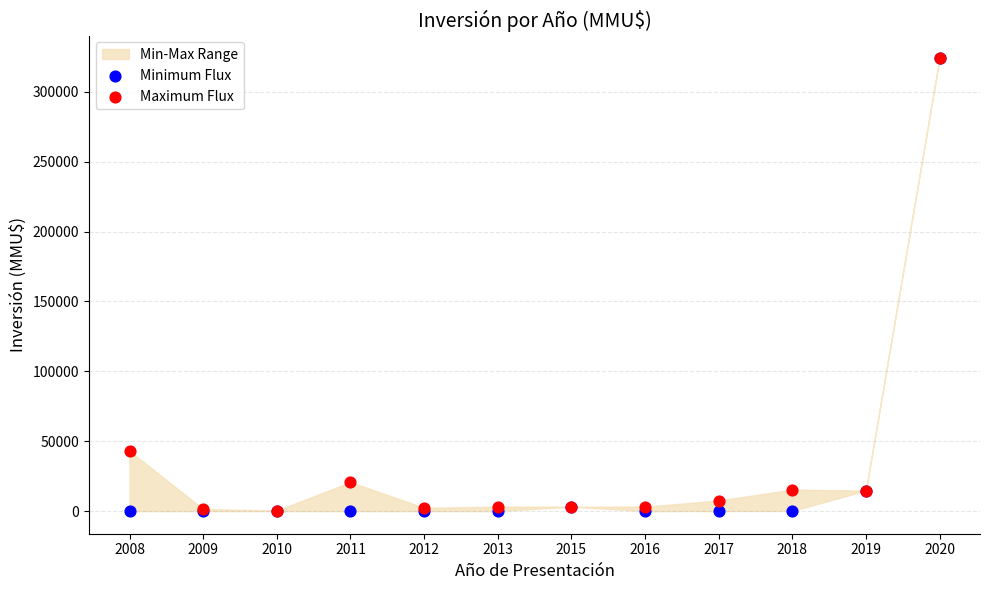

Across all series, what Y value is closest to 162010?

43000